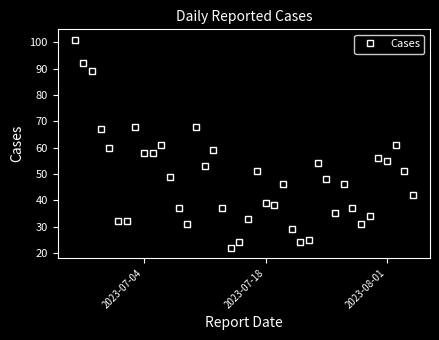

Does the chart display data point markers on the line(s)?

Yes